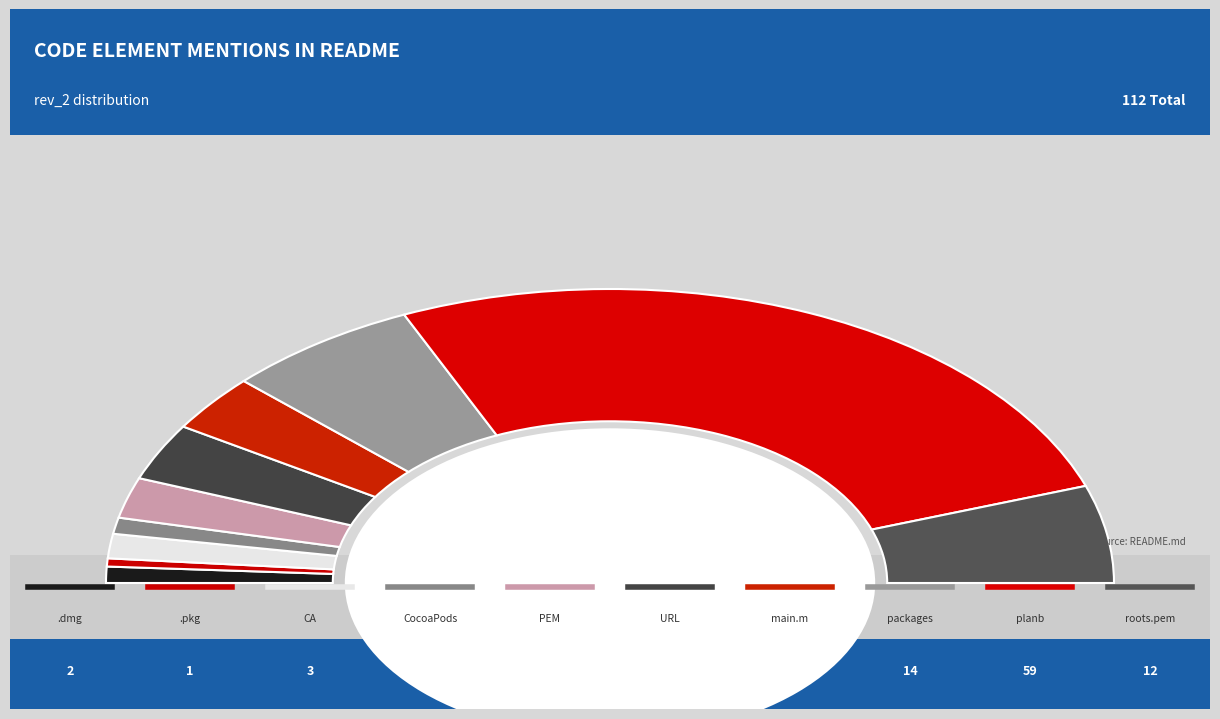

The .dmg slice represents 1% of the pie. True or false?

False